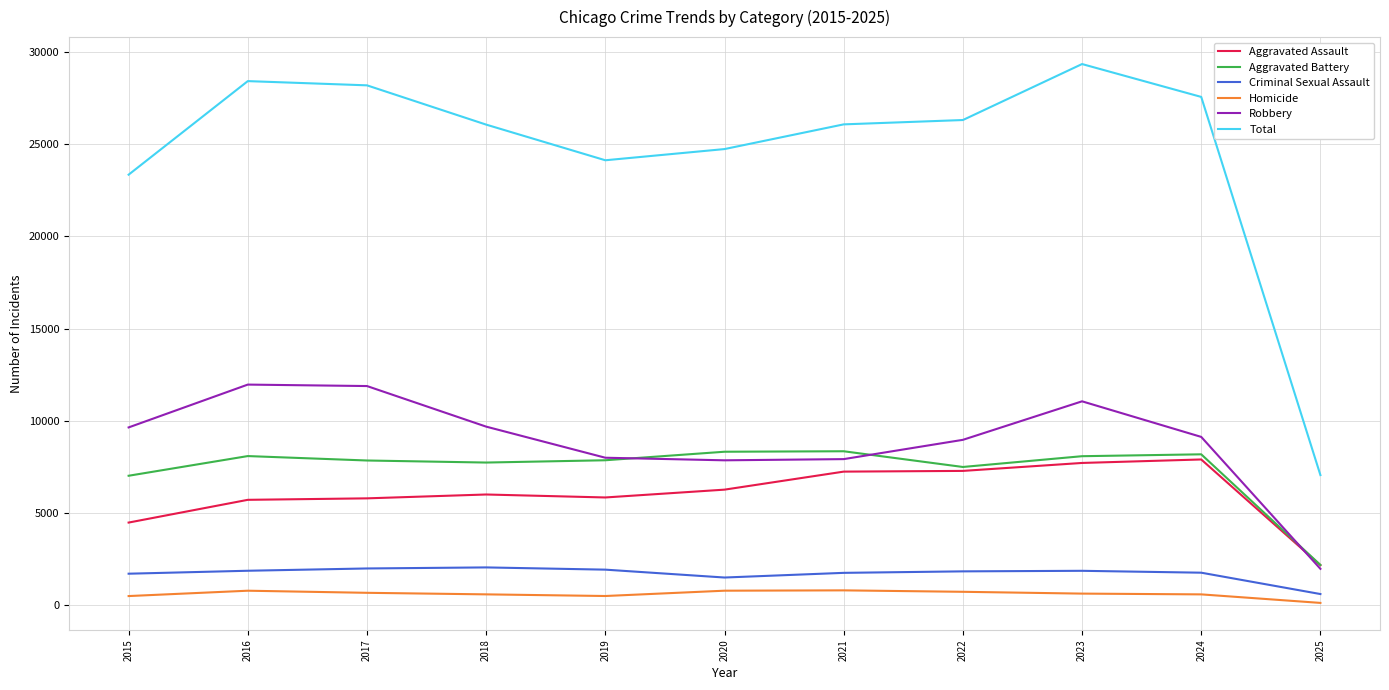

What is the spread (max minus min) of values at 2017?

27511